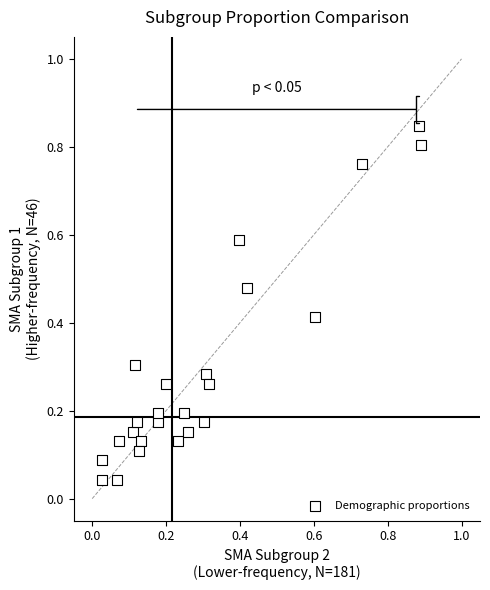

What is the range of X values (max minus min)?

0.9